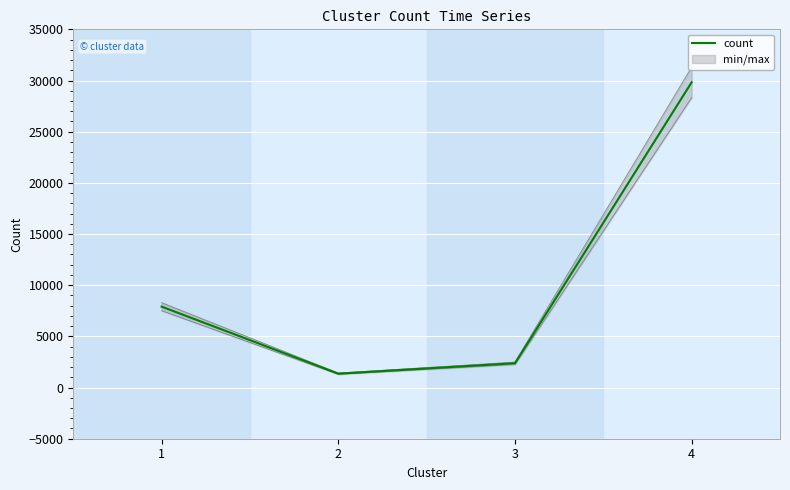

What is the value of the 3rd point from the left?

2375